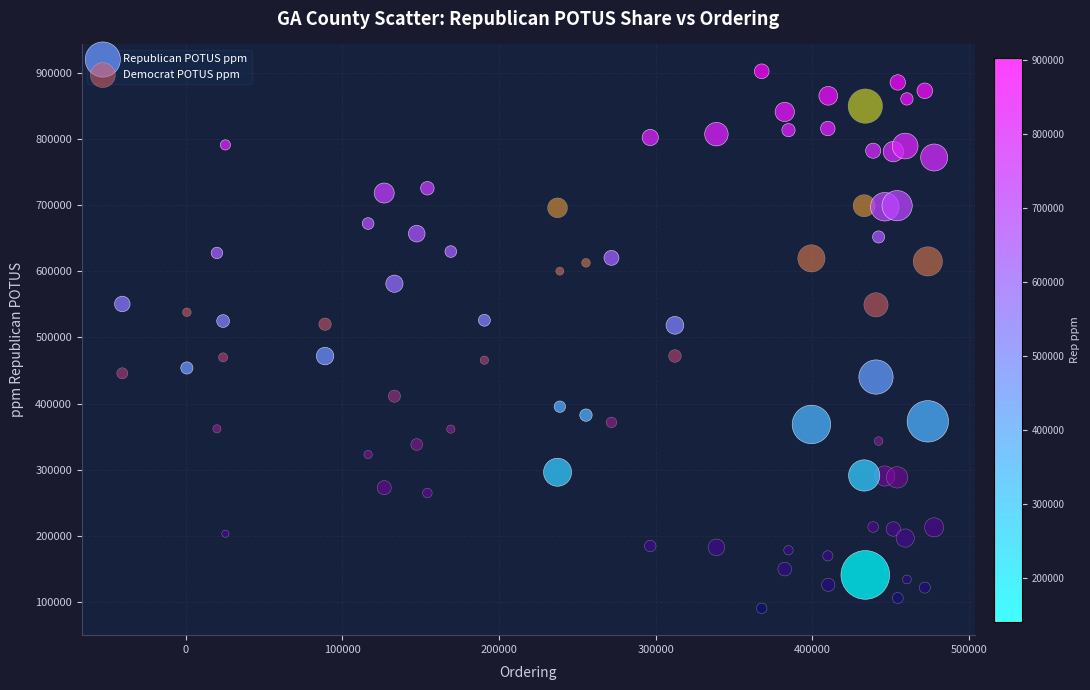

Which series reaches the minimum Y coordinate?

Democrat POTUS ppm